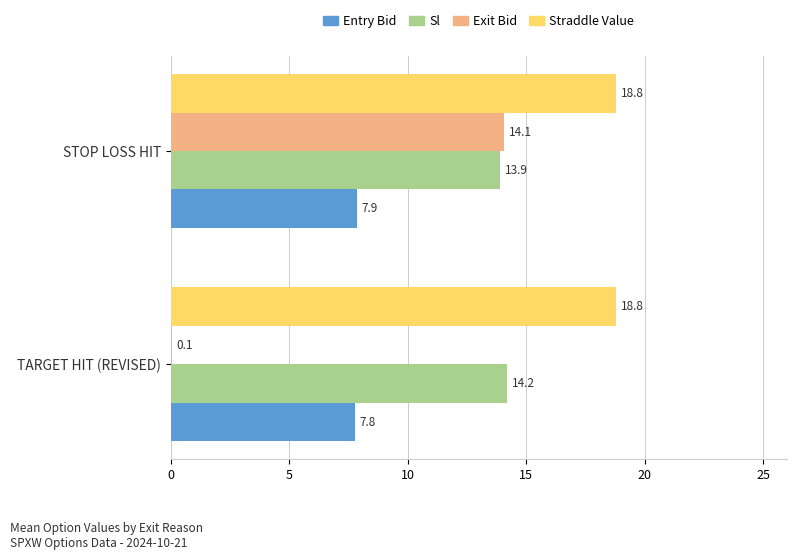

The Entry Bid series shows 7.9 at STOP LOSS HIT. True or false?

True